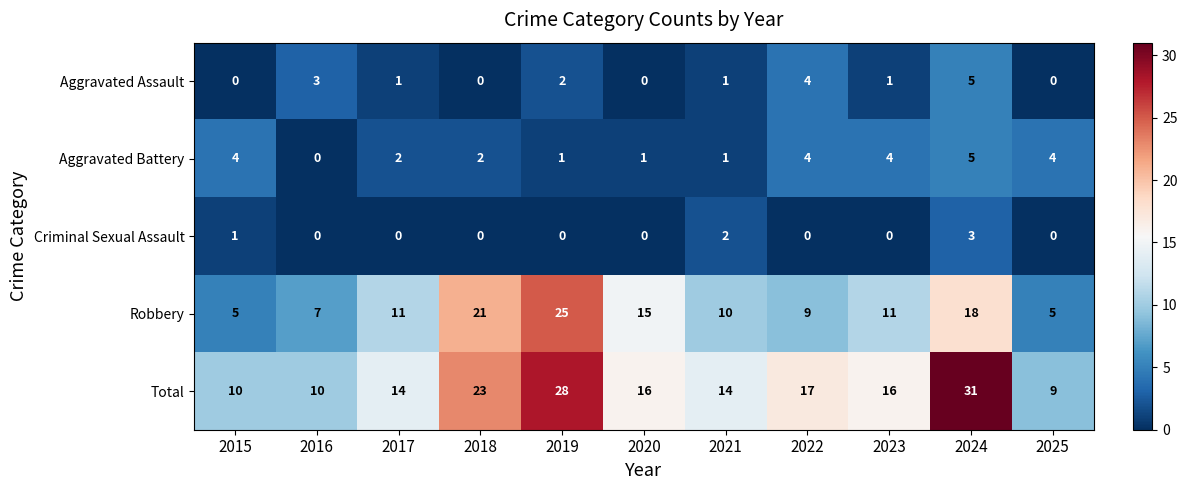

What is the total value across all series at 2017?

28